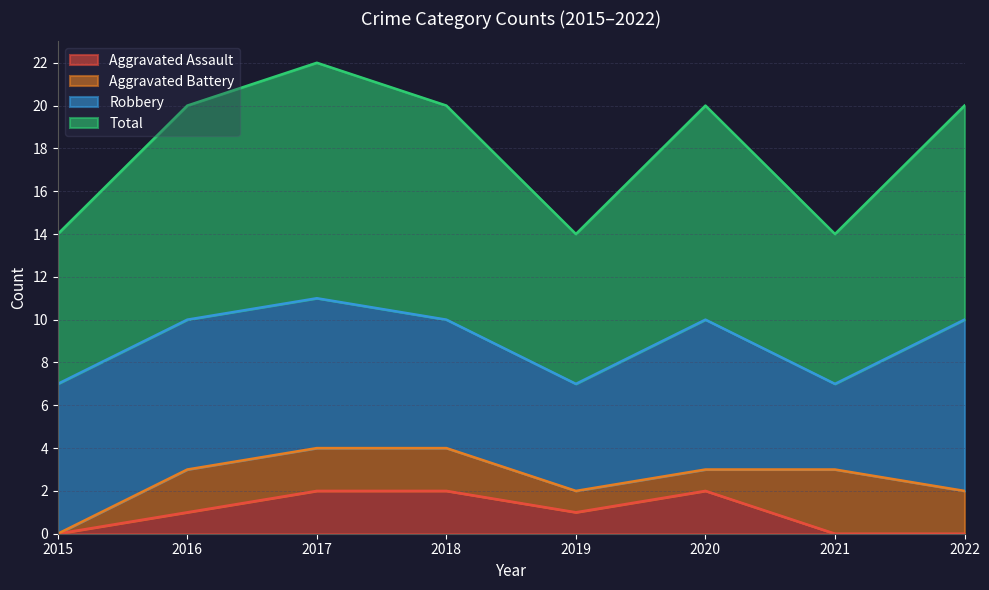

True or false: Total and Aggravated Assault intersect in this chart.

False